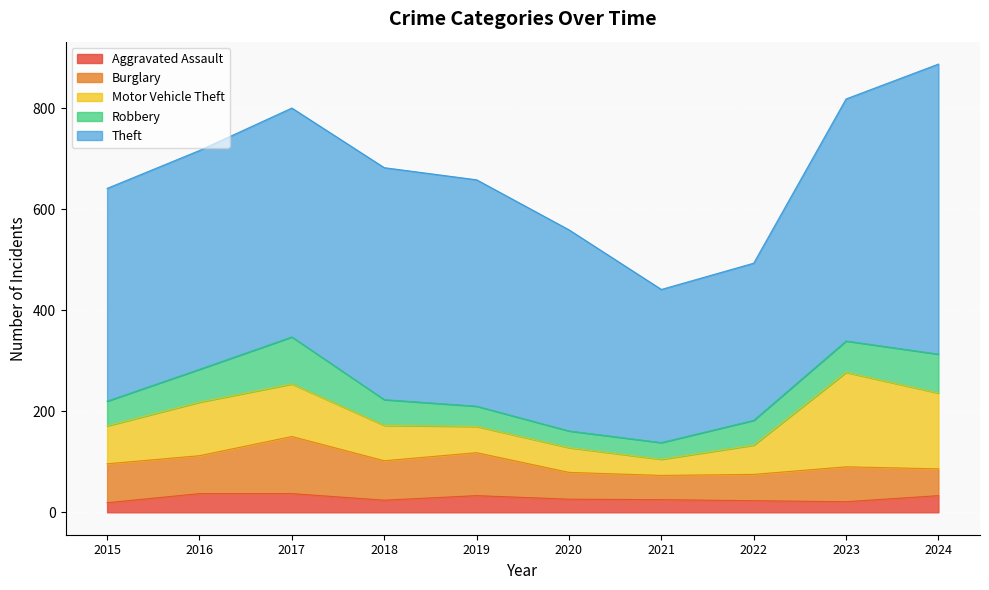

Is it true that Burglary equals 69 at 2023?

True